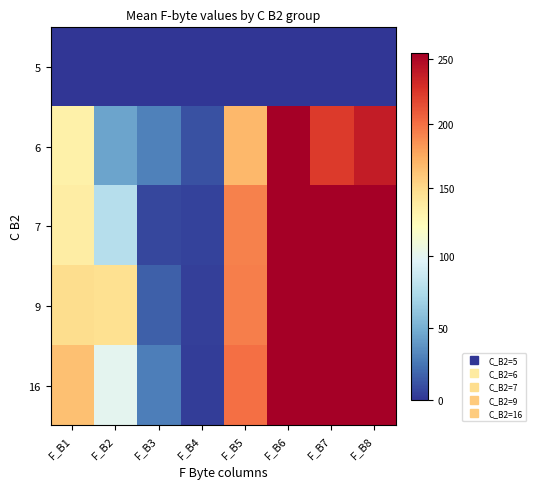

At how many categories does at least one series exceed 2?

8